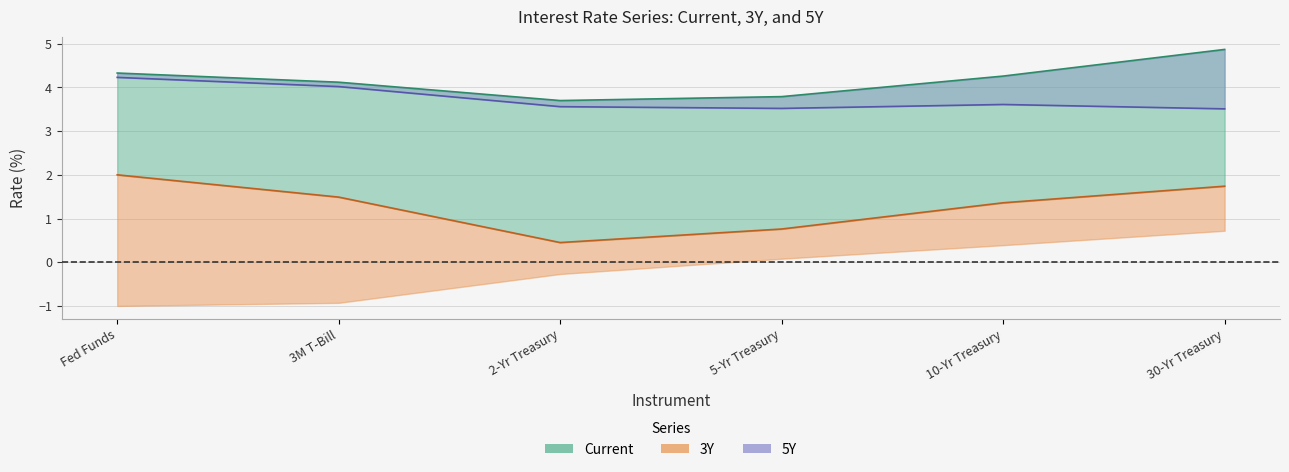

What is the highest value of the 3Y series?

2.0